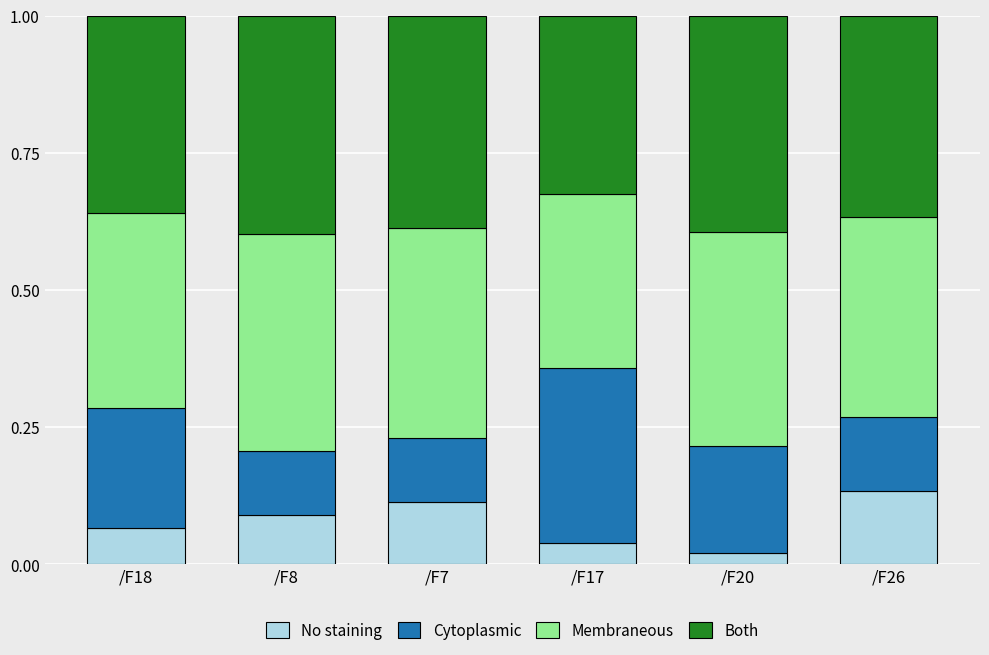

What is the total value across all series at /F26?

1.0